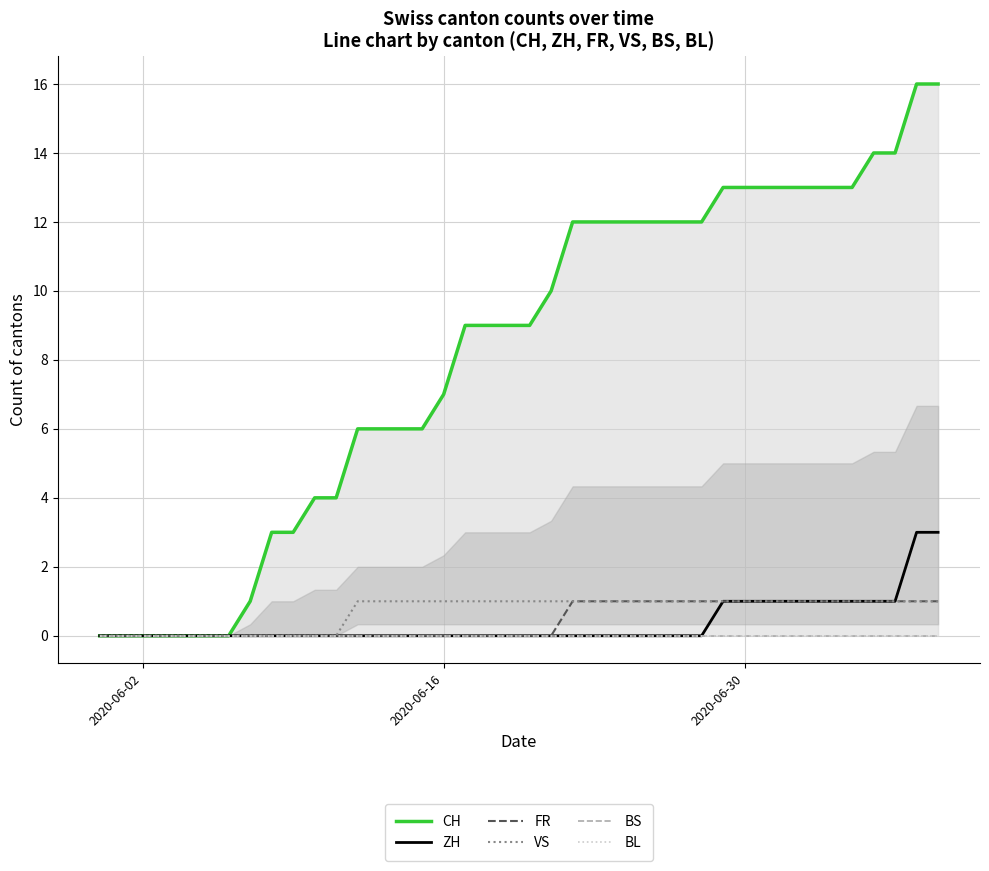

Rank the series by their maximum value, from highest to lowest.

CH, ZH, FR, VS, BS, BL